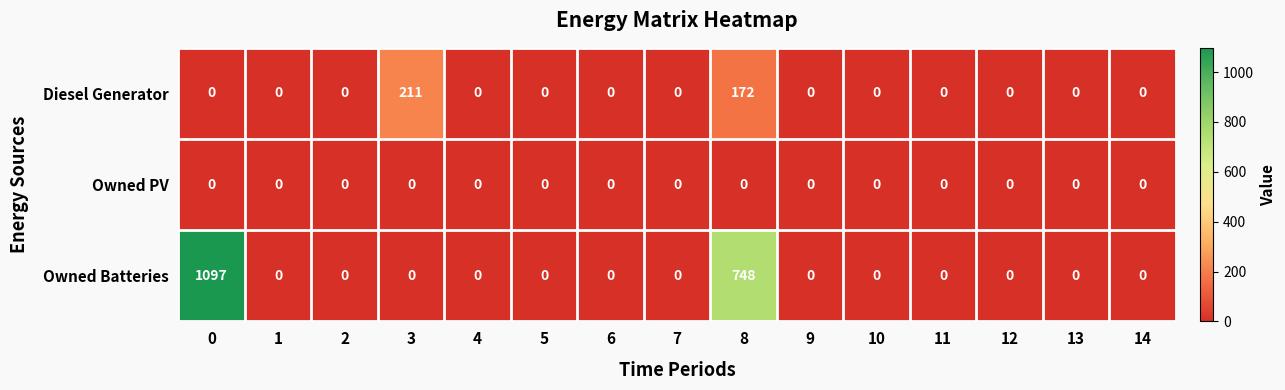

At which label is Diesel Generator closest to 105?

8